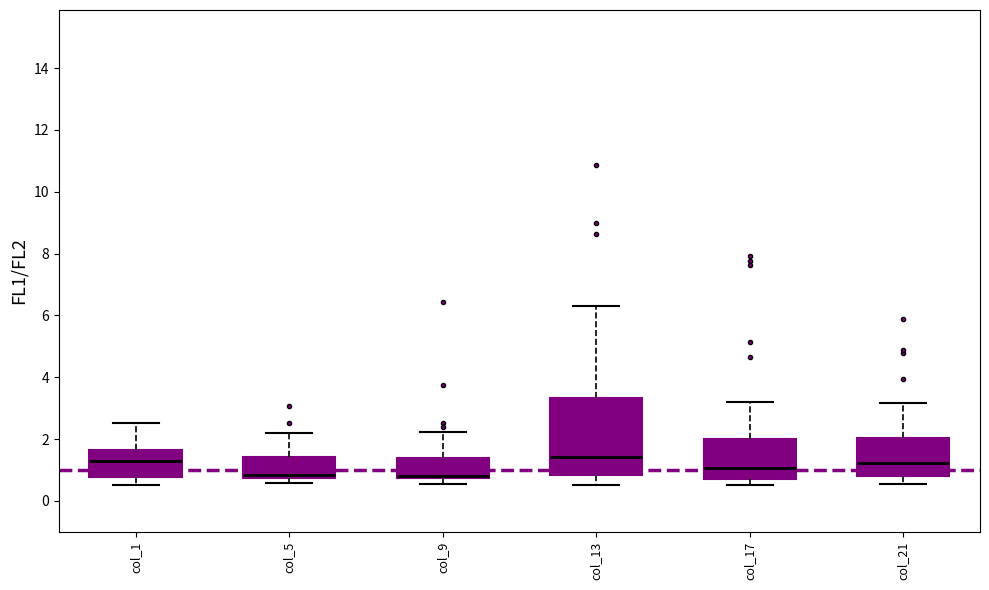

Reading left to right, read every box against the y-axis: the position of its median line, the range the box covers, and the ends of its whiskers. The values are not printed on the chart, so give them approximately, as read against the axis.

col_1: median 1.4, box 0.8 to 1.6, whiskers 0.6 to 2.6
col_5: median 0.8 (just above the box's lower edge), box 0.8 to 1.4, whiskers 0.6 to 2.2
col_9: median 0.8 (just above the box's lower edge), box 0.8 to 1.4, whiskers 0.6 to 2.2
col_13: median 1.4, box 0.8 to 3.4, whiskers 0.6 to 6.4
col_17: median 1.0, box 0.8 to 2.0, whiskers 0.6 to 3.2
col_21: median 1.2, box 0.8 to 2.0, whiskers 0.6 to 3.2